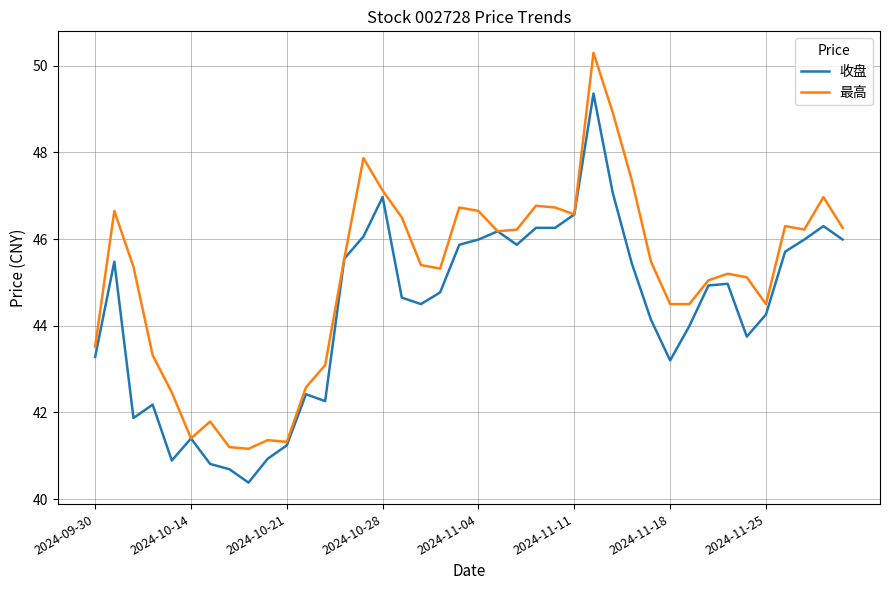

List the series in order of their overall mean, highest first.

最高, 收盘